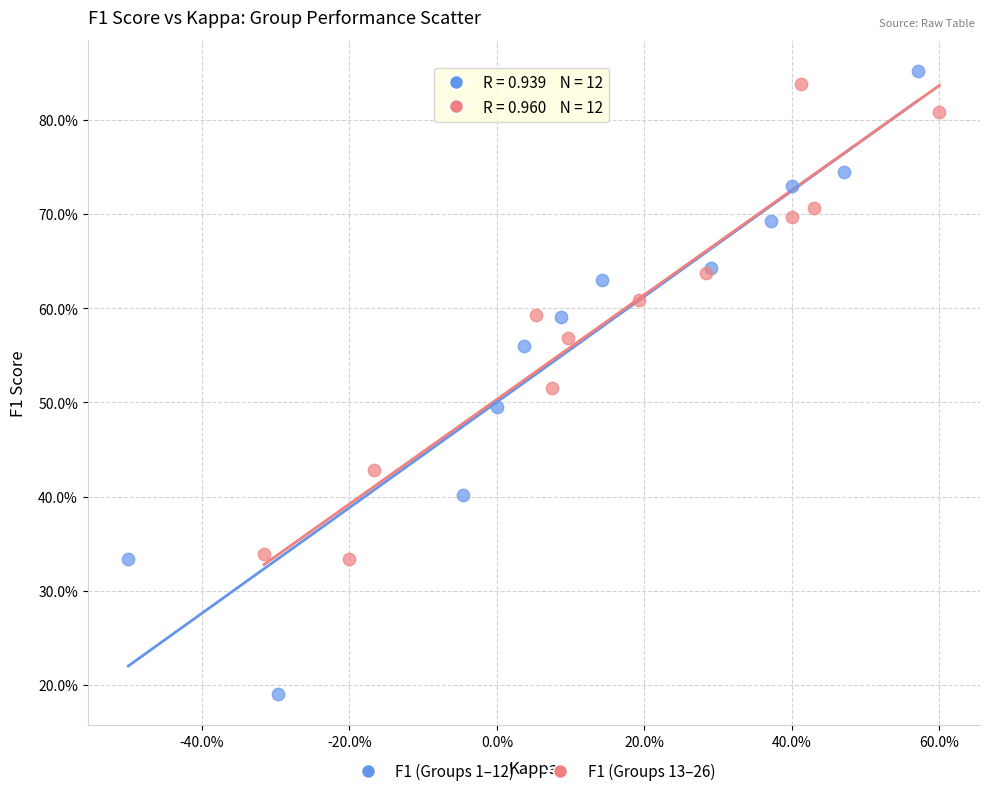

Which series has the widest spread of Y values?

F1 (Groups 1–12)